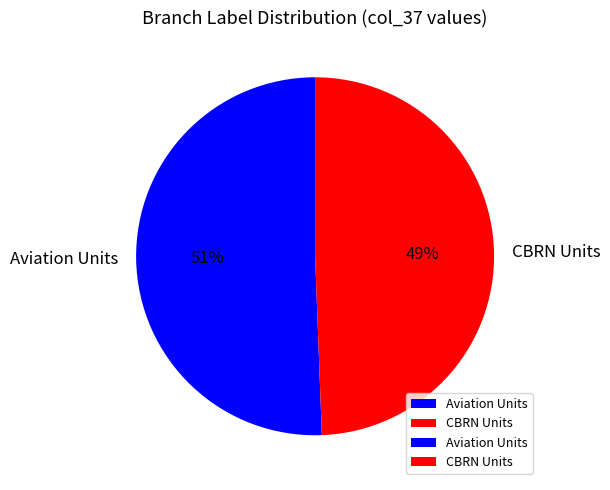

Rank the categories by value from highest to lowest.

Aviation Units, CBRN Units